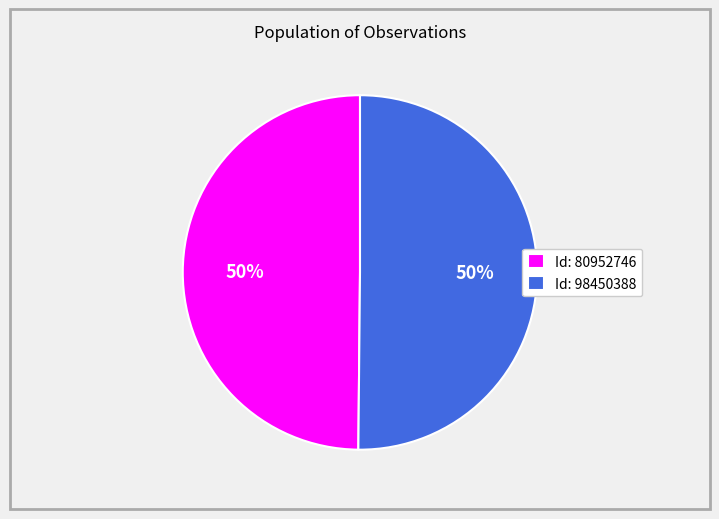

How many segments does this pie chart have?

2